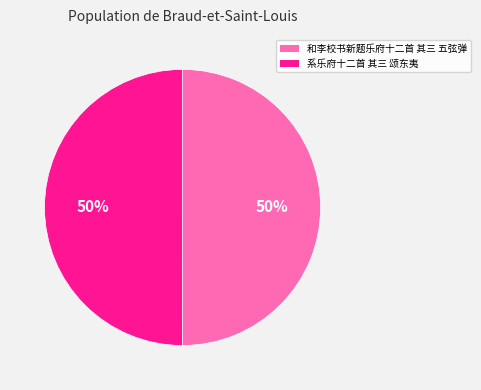

Is it true that 和李校书新题乐府十二首 其三 五弦弹 is 58% of the pie?

False